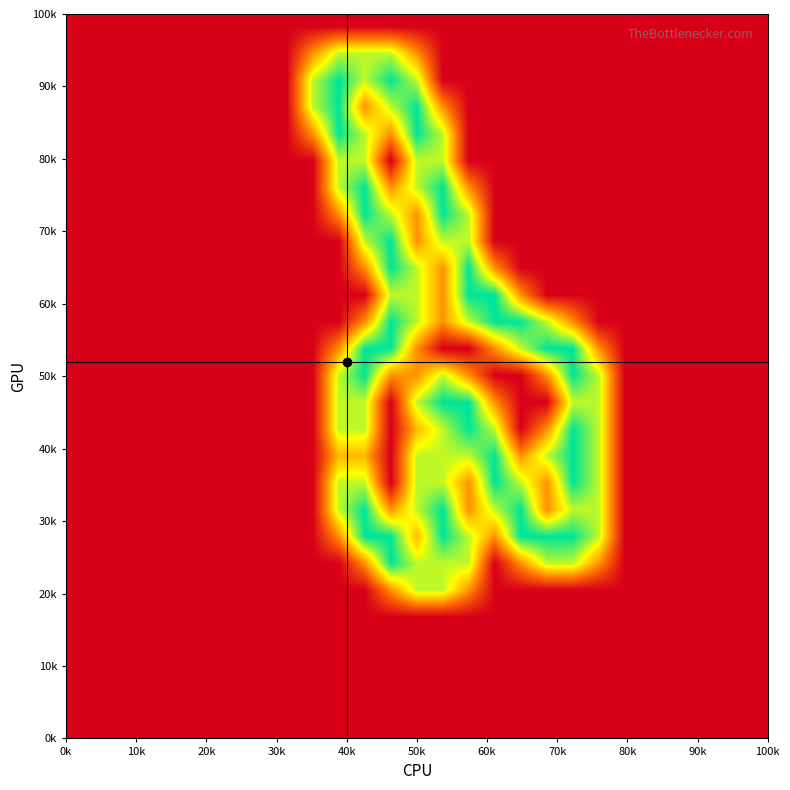

How many categories are shown in the chart?

27